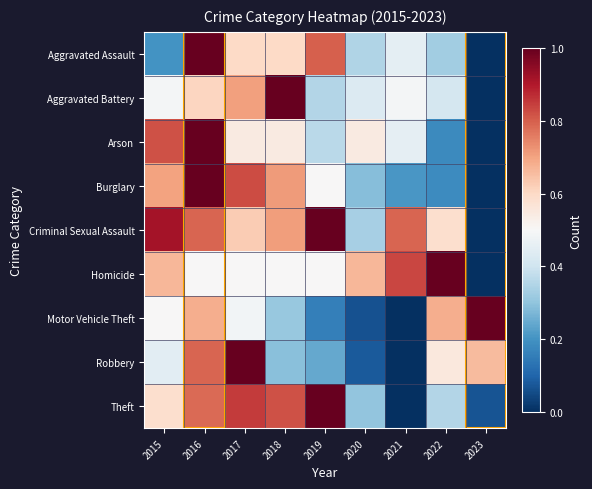

At how many categories does at least one series exceed 0?

9